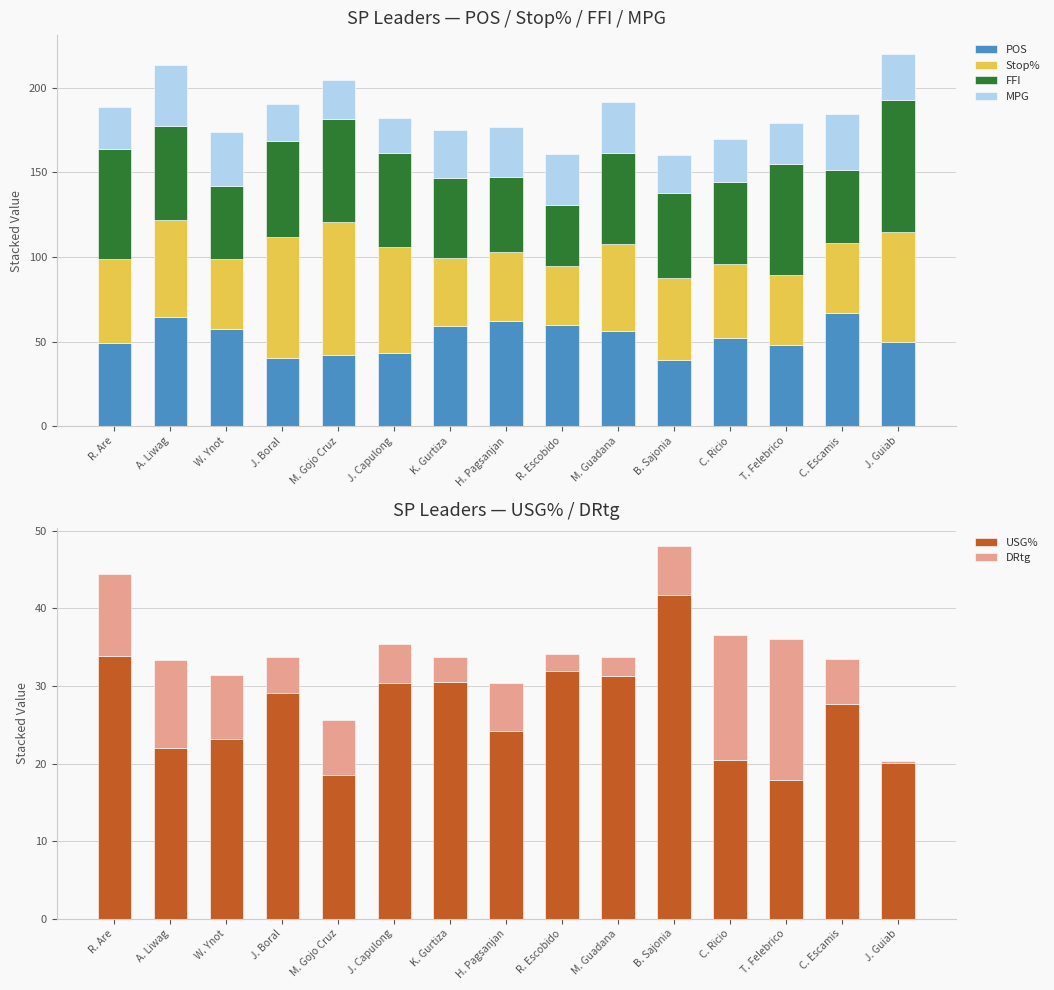

What is the minimum value shown in the chart?

0.3